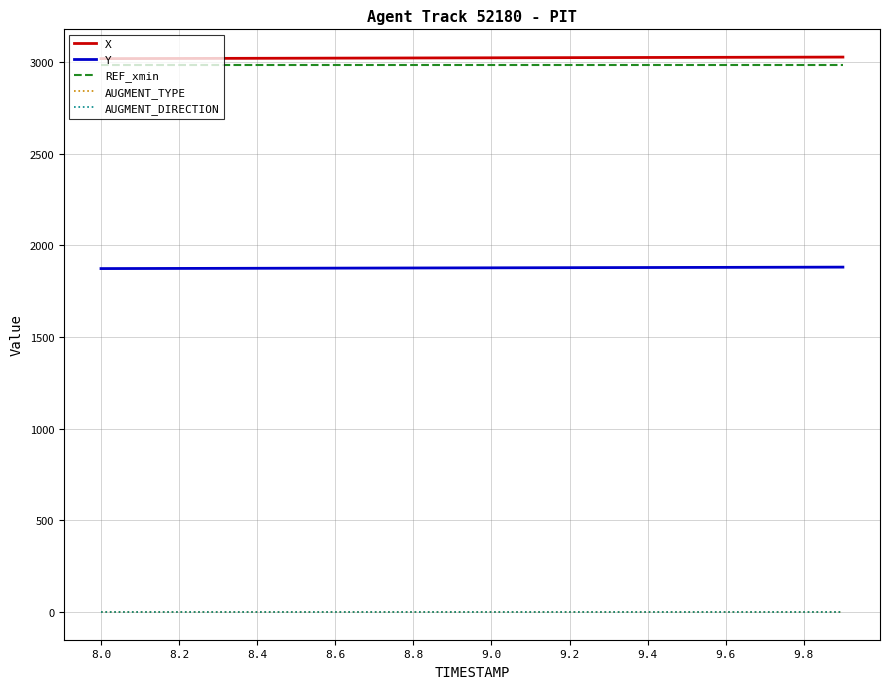

What is the maximum value shown in the chart?

3027.7